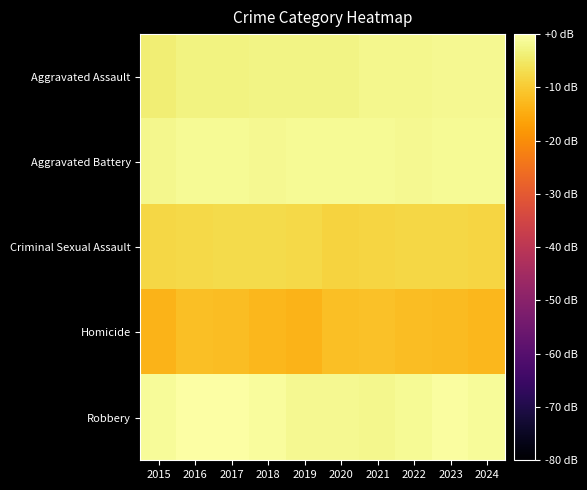

Reading left to right, extract all data points from this chart.

Aggravated Assault: 2015=-4.0	2016=-3.0	2017=-2.9	2018=-2.7	2019=-2.8	2020=-2.6	2021=-2.0	2022=-2.0	2023=-1.7	2024=-1.6
Aggravated Battery: 2015=-2.0	2016=-1.4	2017=-1.5	2018=-1.6	2019=-1.5	2020=-1.3	2021=-1.4	2022=-1.8	2023=-1.5	2024=-1.5
Criminal Sexual Assault: 2015=-8.1	2016=-7.7	2017=-7.5	2018=-7.5	2019=-7.6	2020=-8.7	2021=-8.2	2022=-7.9	2023=-7.8	2024=-8.3
Homicide: 2015=-13.6	2016=-11.8	2017=-12.1	2018=-12.9	2019=-13.5	2020=-11.6	2021=-11.5	2022=-12.1	2023=-12.4	2024=-12.9
Robbery: 2015=-1.1	2016=-0.0	2017=0.0	2018=-0.7	2019=-1.6	2020=-1.8	2021=-2.1	2022=-1.5	2023=-0.5	2024=-1.0